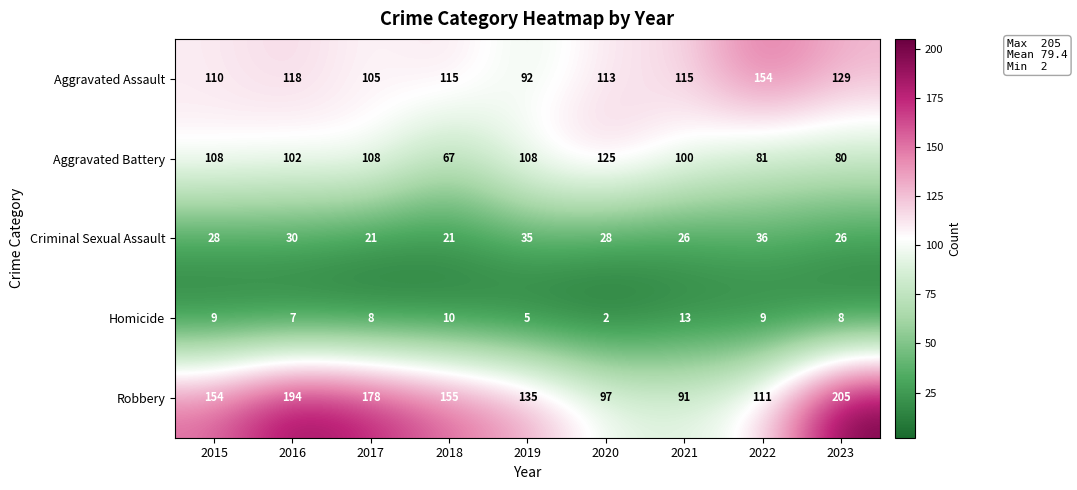

What is the minimum value shown in the chart?

2